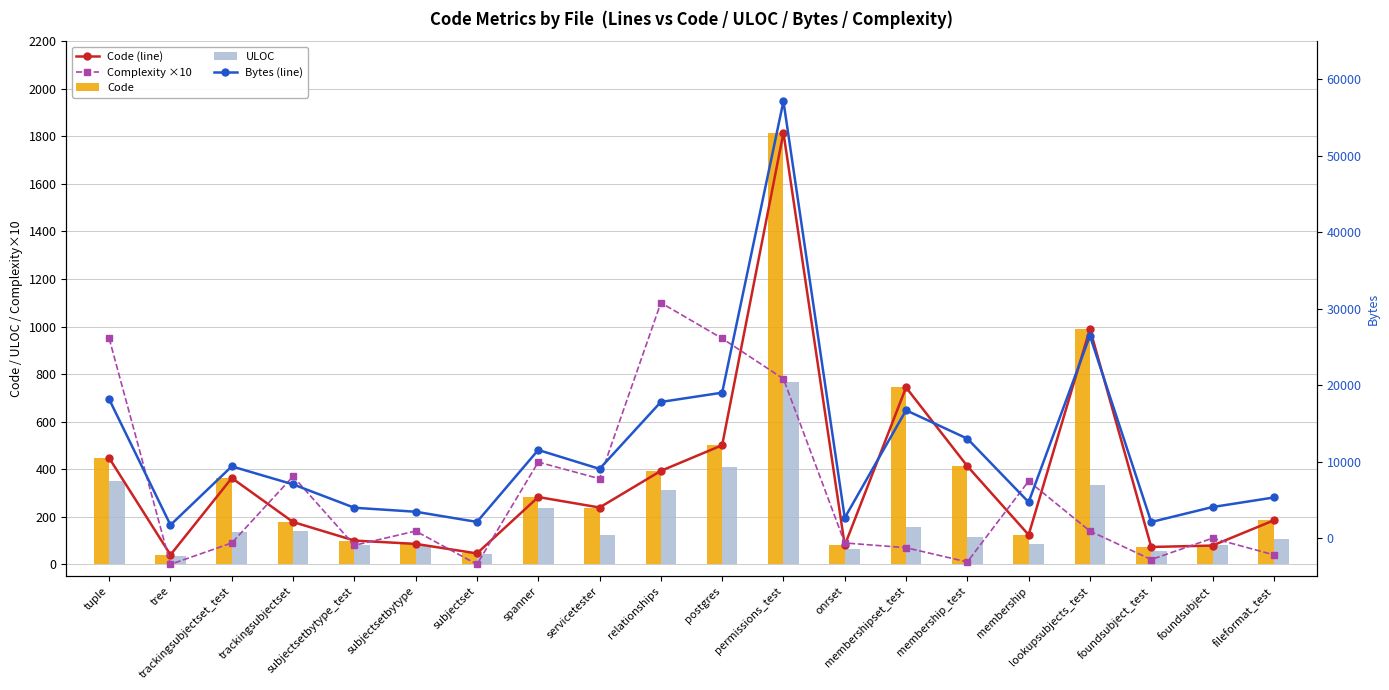

Where does the Code (line) series first go above 239?

tuple